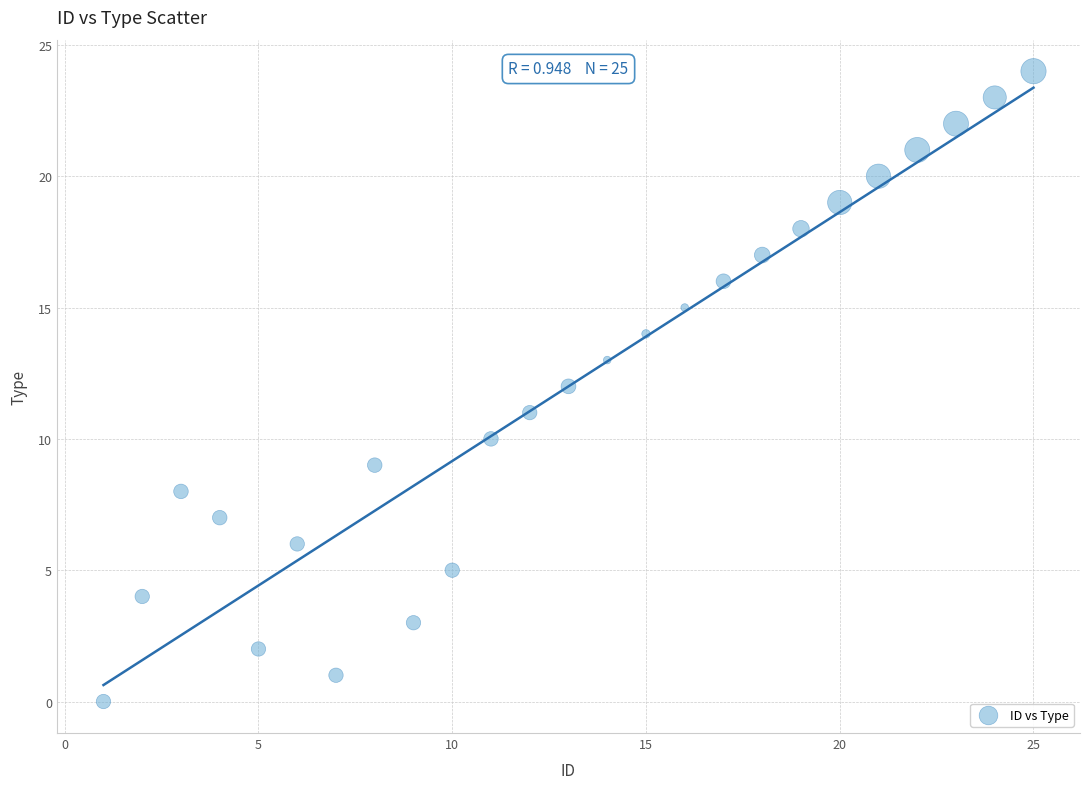

What is the range of X values (max minus min)?

24